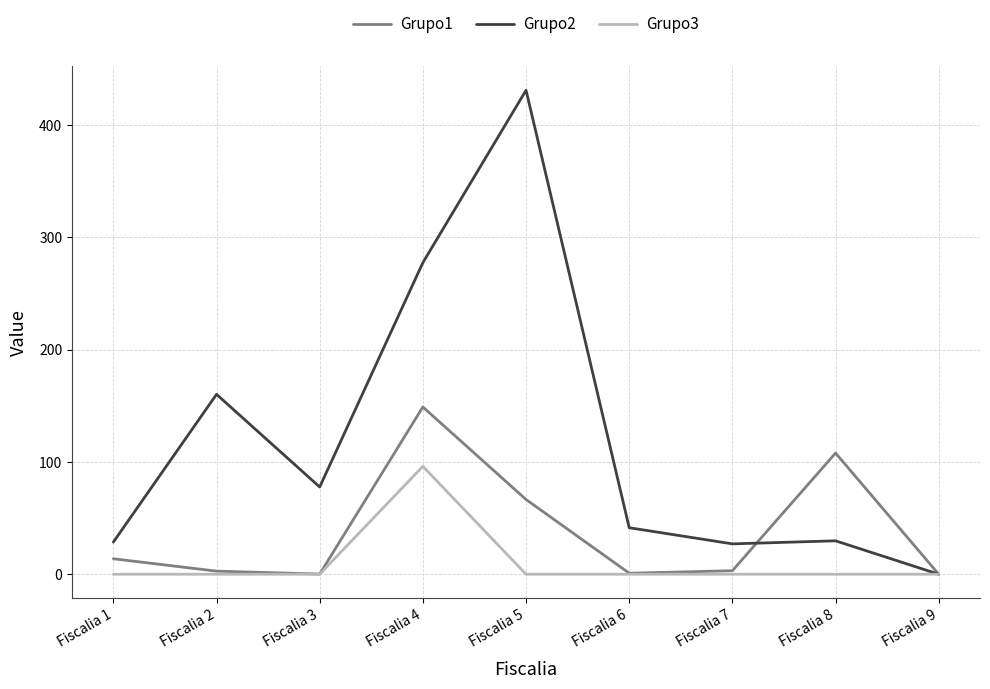

At which category does the chart reach its peak across all series?

Fiscalia 5